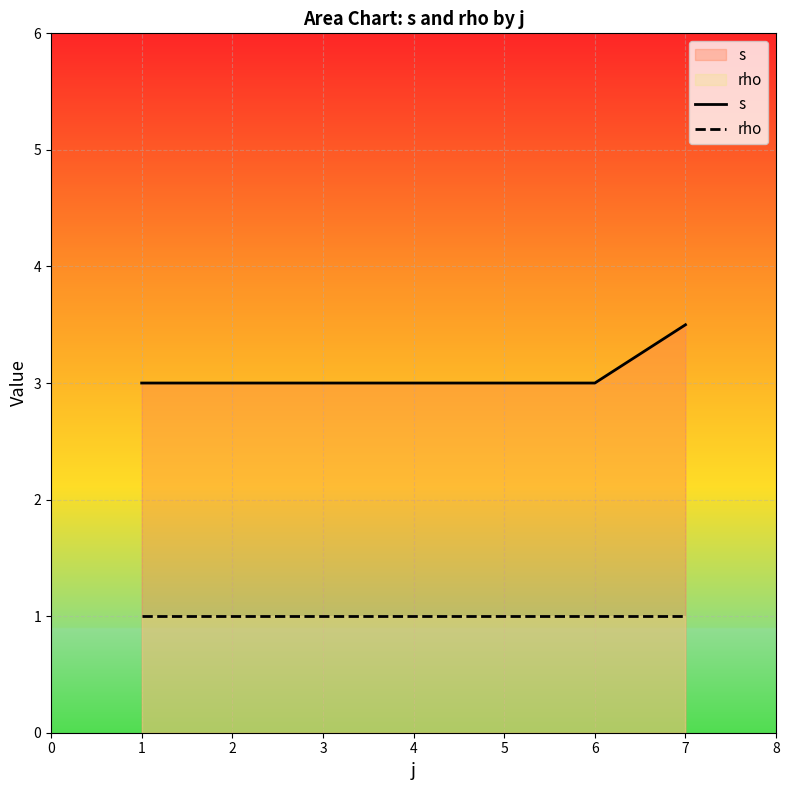

True or false: s and rho intersect in this chart.

False